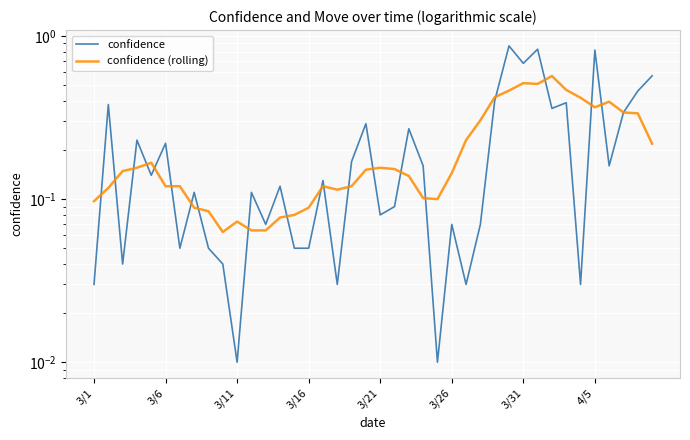

What is the sum of the confidence (rolling) values at 13 and 33?

0.5